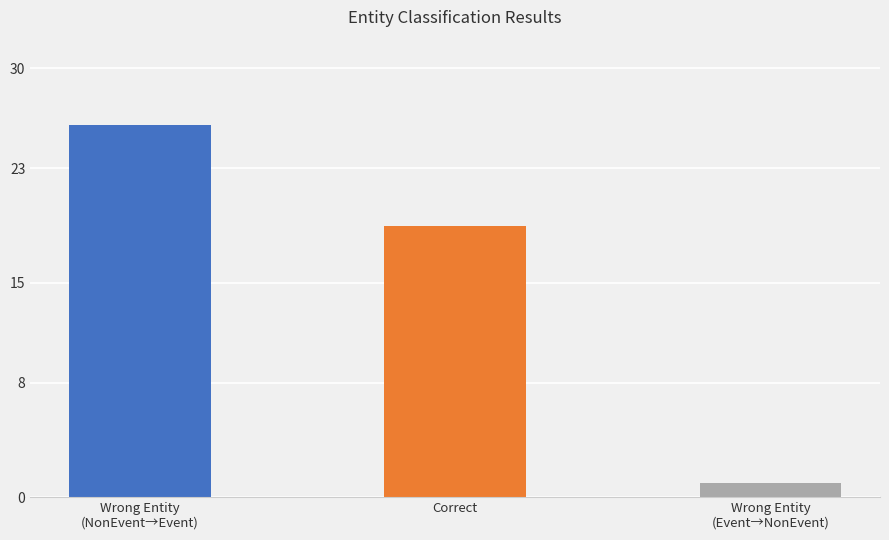

Rank the categories by value from highest to lowest.

Wrong Entity
(NonEvent→Event), Correct, Wrong Entity
(Event→NonEvent)